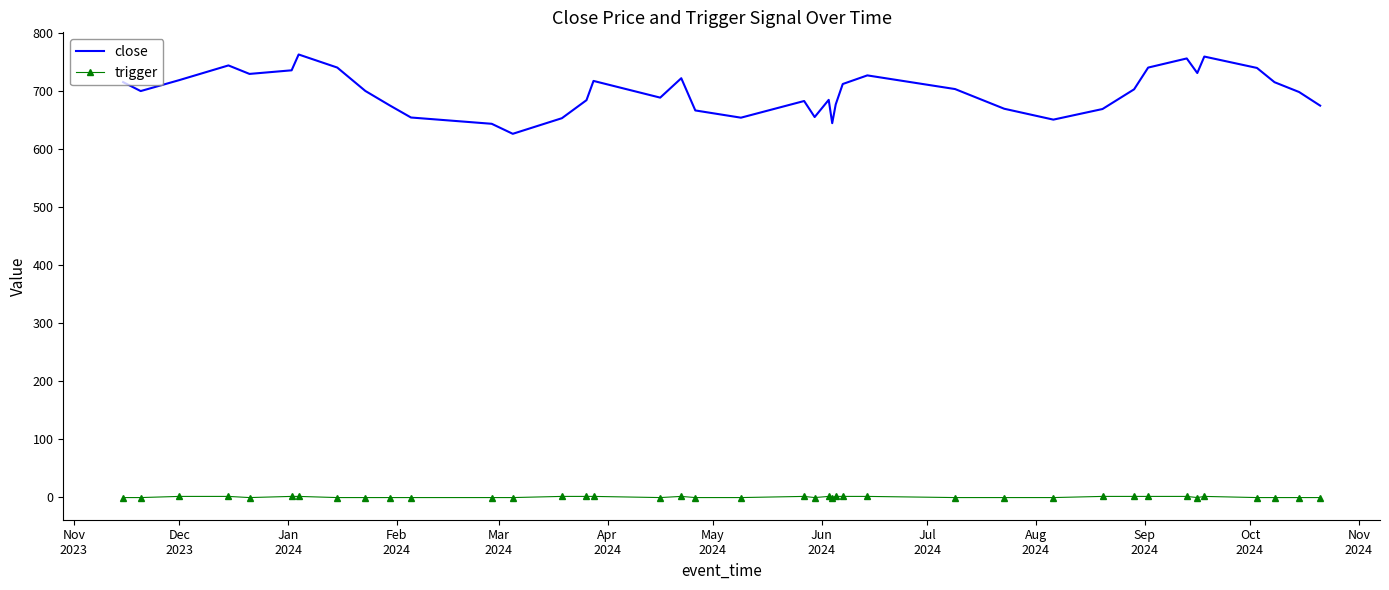

List the series in order of their peak value, highest first.

close, trigger